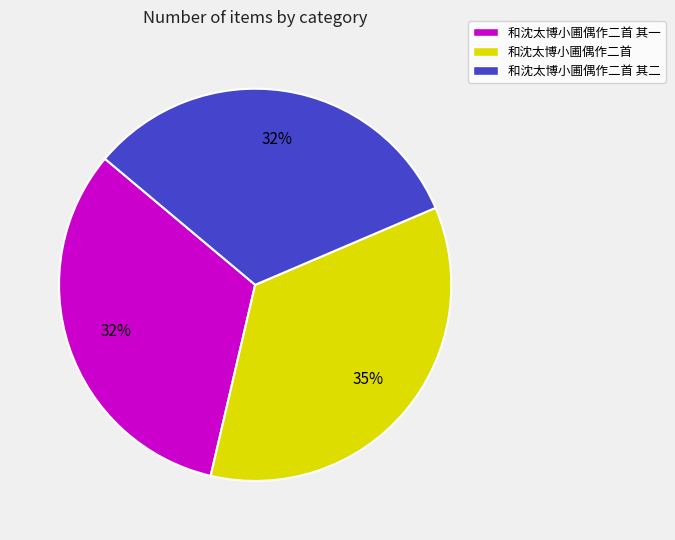

Does any single category account for the majority?

No